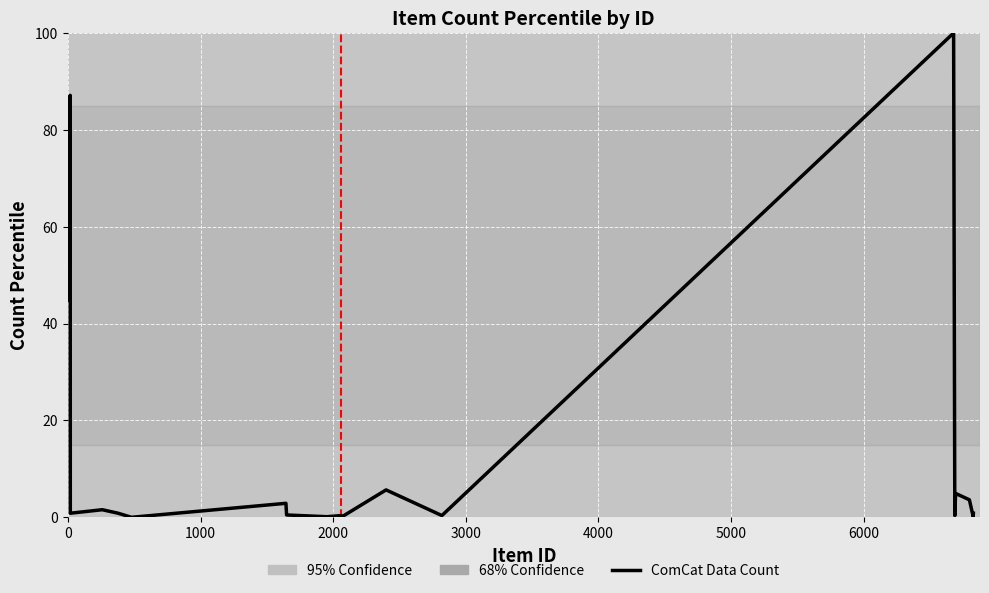

What is the difference between the maximum and minimum values?

100.0